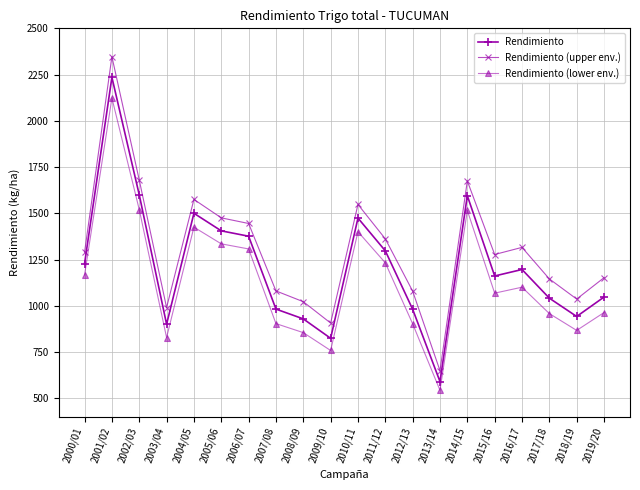

Which series changed the most between 2002/03 and 2011/12?

Rendimiento (upper env.)